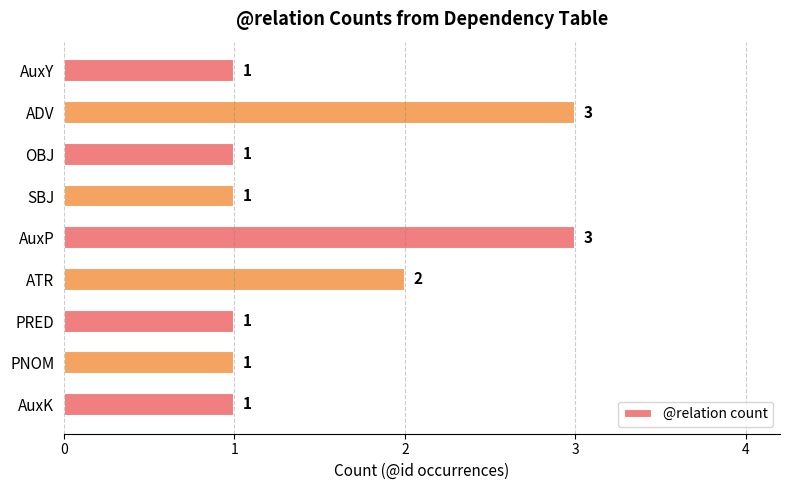

How many bars are there in total?

9